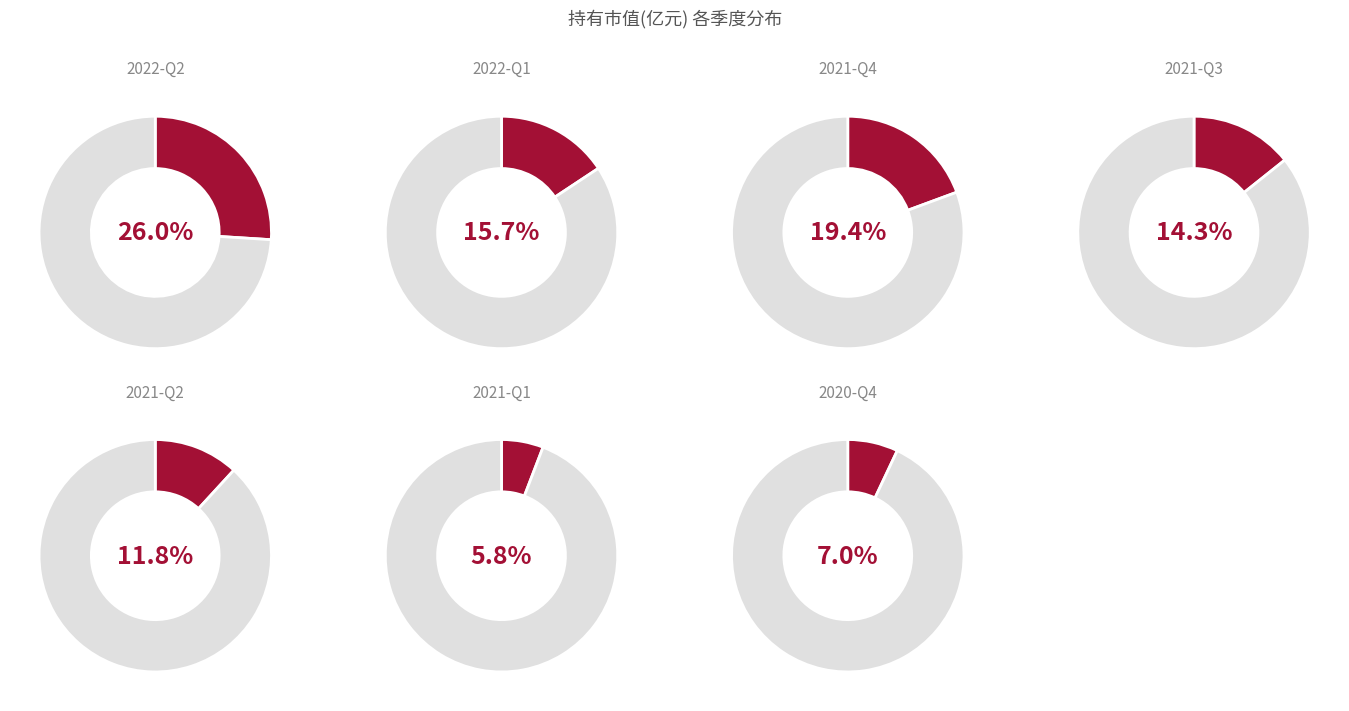

What percentage is the 2021-Q4 slice, to the nearest percent?

19%